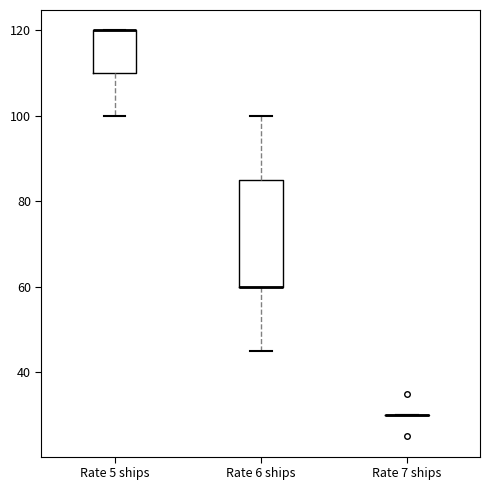

Reading left to right, read every box against the y-axis: the position of its median line, the range the box covers, and the ends of its whiskers. The values are not printed on the chart, so give them approximately, as read against the axis.

Rate 5 ships: median 120 (drawn on the box's upper edge), box 110 to 120, whiskers 100 to 120
Rate 6 ships: median 60 (drawn on the box's lower edge), box 60 to 86, whiskers 46 to 100
Rate 7 ships: box collapsed to a line at 30, whiskers 30 to 30